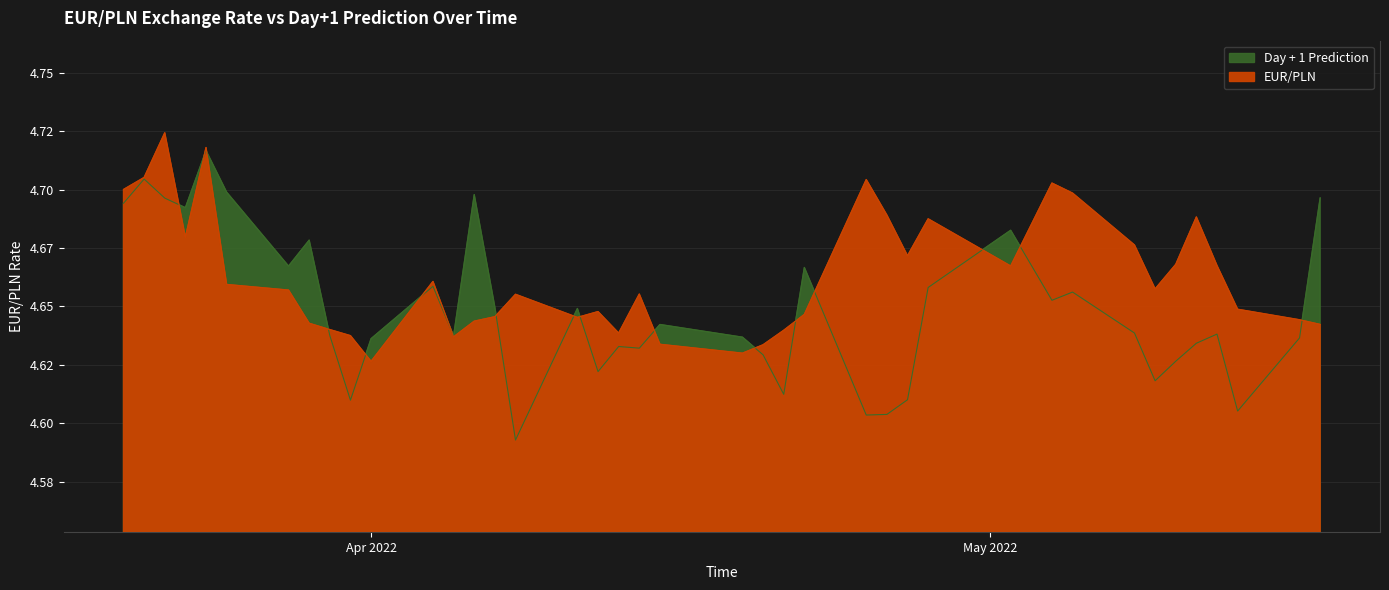

The value of Day + 1 Prediction at 2022-05-12 is 1.1. True or false?

False